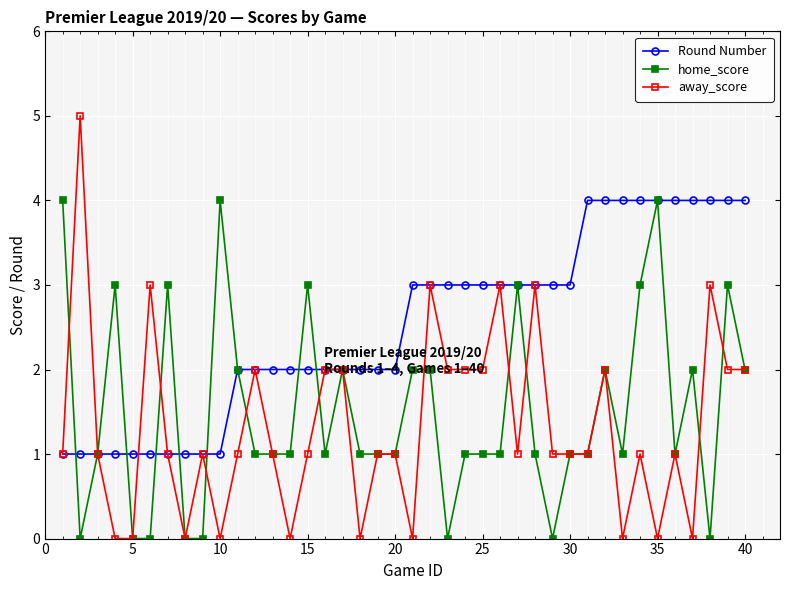

True or false: home_score has more than 1 points higher than both neighbors.

True